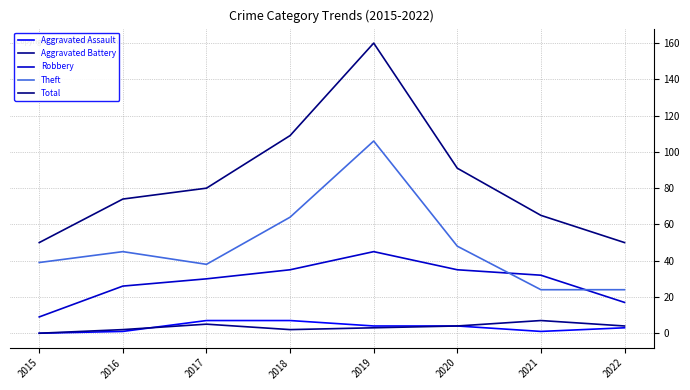

What is the difference between the highest and lowest values at 2015?

50